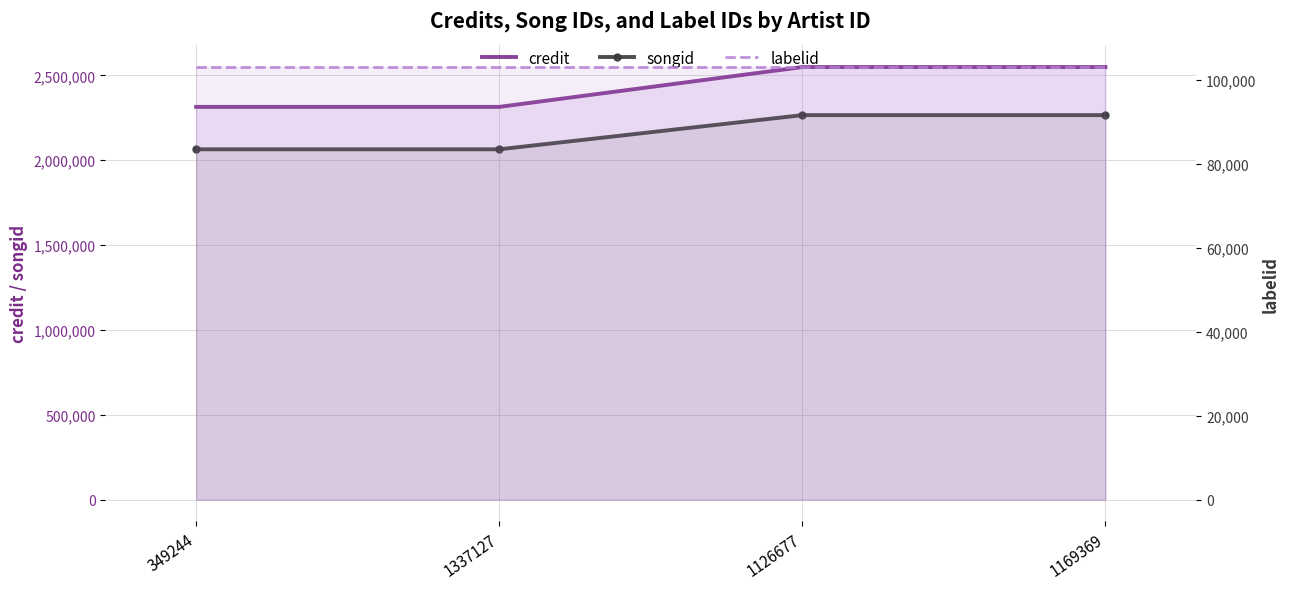

What is the sum of all credit values?

9728828